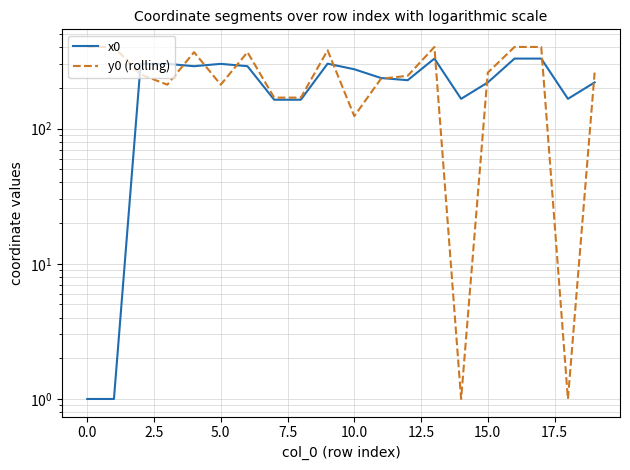

Which series ends up on top after the final intersection of y0 (rolling) and x0?

y0 (rolling)